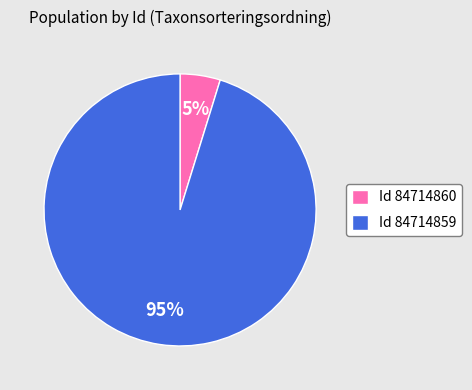

Count the number of slices in the pie.

2